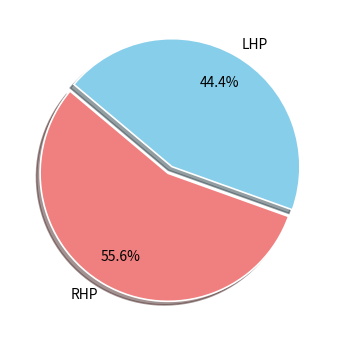

What is the smallest slice in the pie chart?

LHP